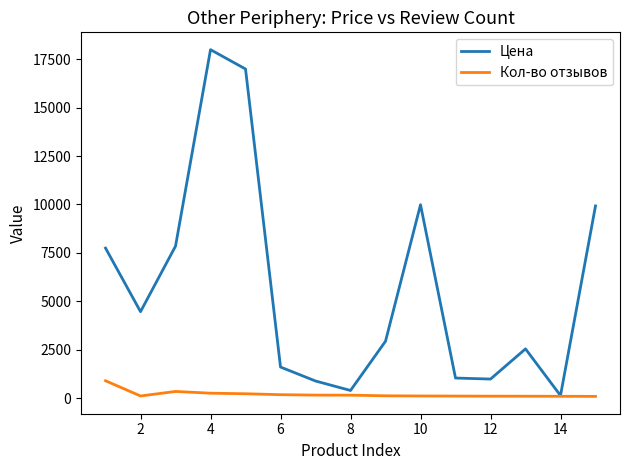

Which series has the largest total across all categories?

Цена